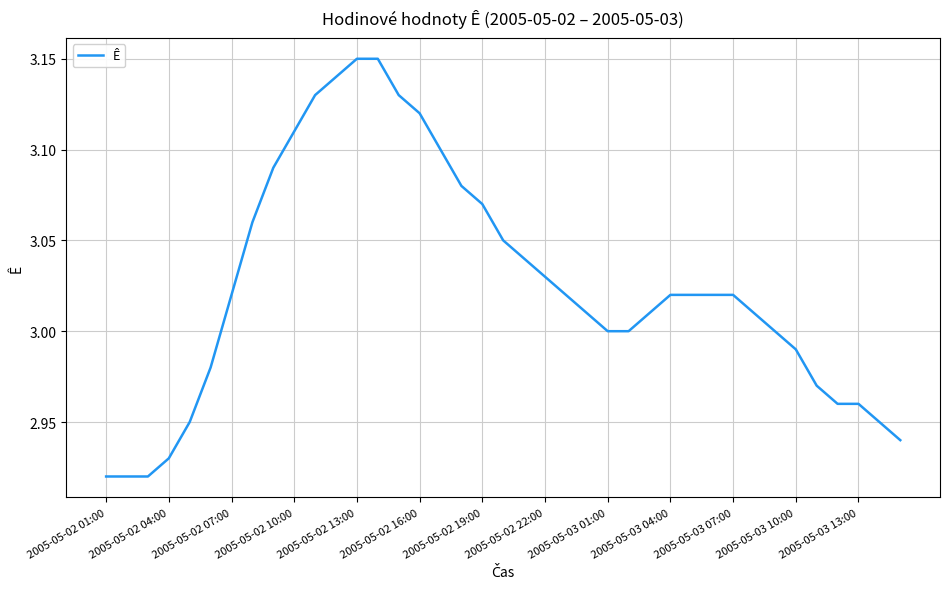

True or false: the data shows 5.4 at 2005-05-02 13:00.

False